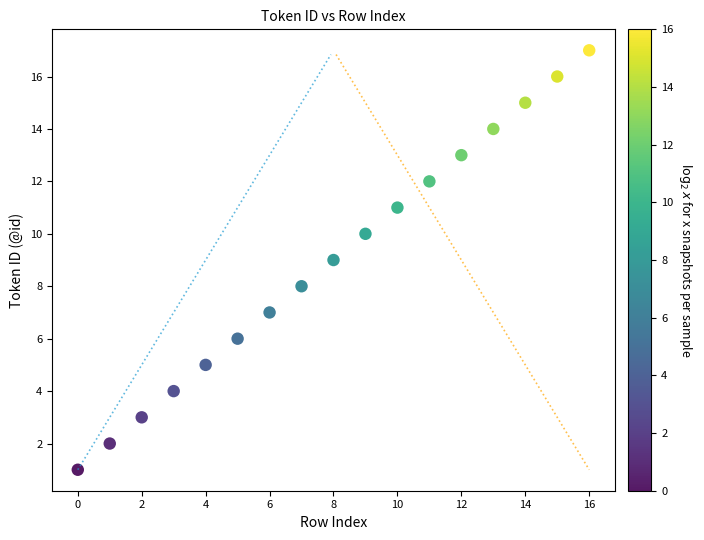

How many points are shown in the scatter plot?

17